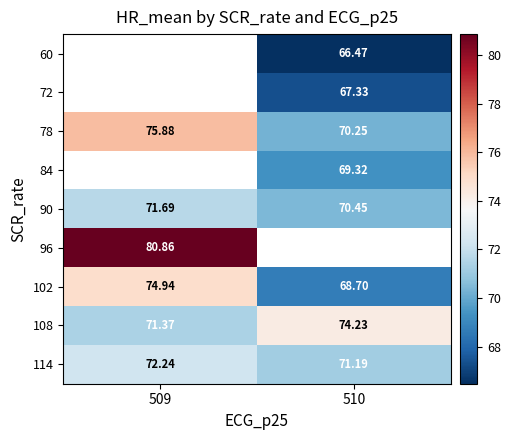

The value of 102 at 509 is 74.9. True or false?

True